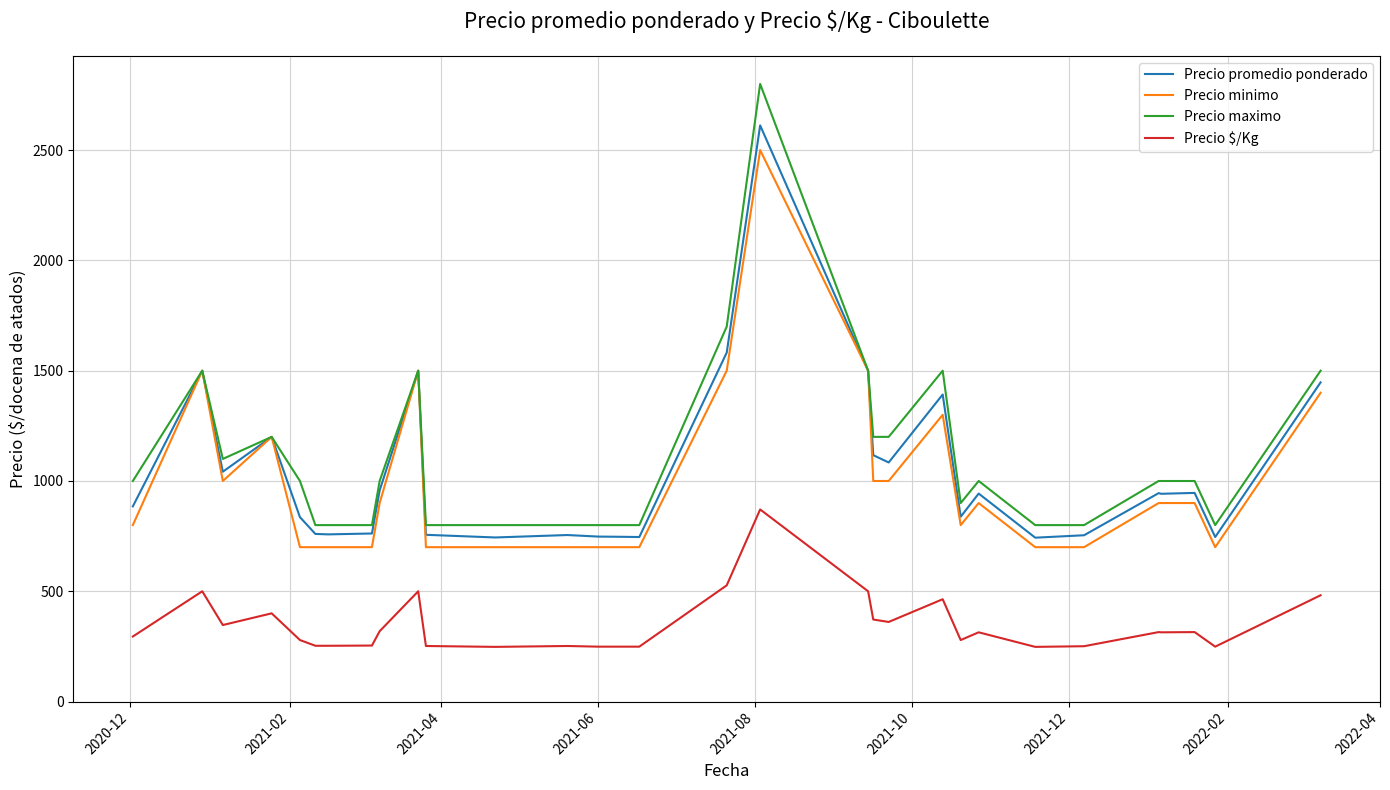

What are all the series names shown in the legend?

Precio promedio ponderado, Precio minimo, Precio maximo, Precio $/Kg